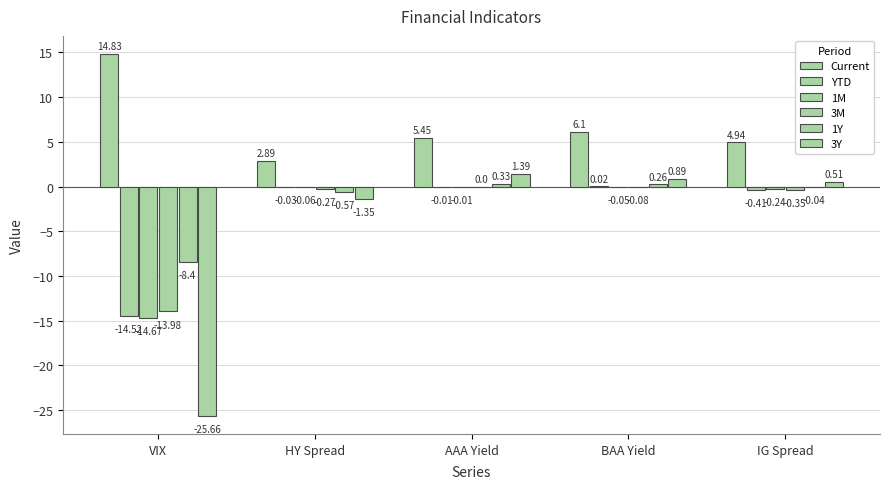

At how many categories does at least one series exceed 12?

1